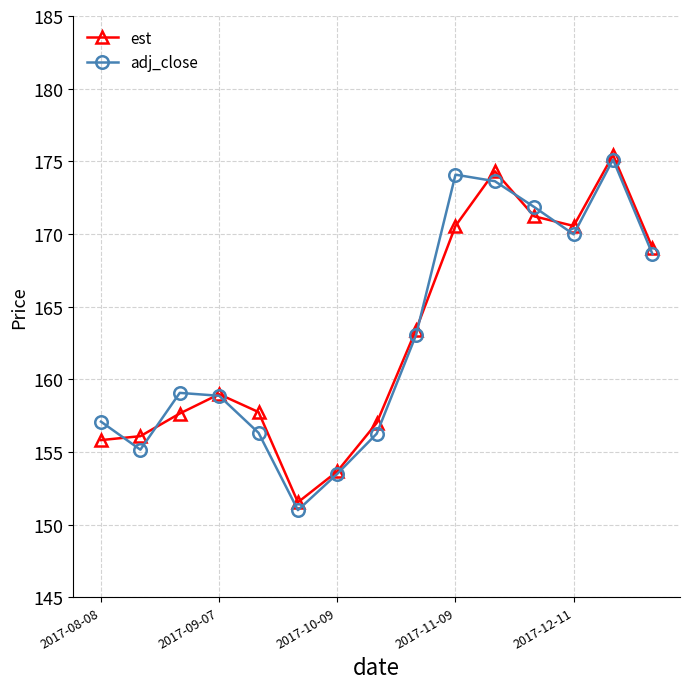

What is the difference between the maximum and minimum values in the adj_close series?

24.1